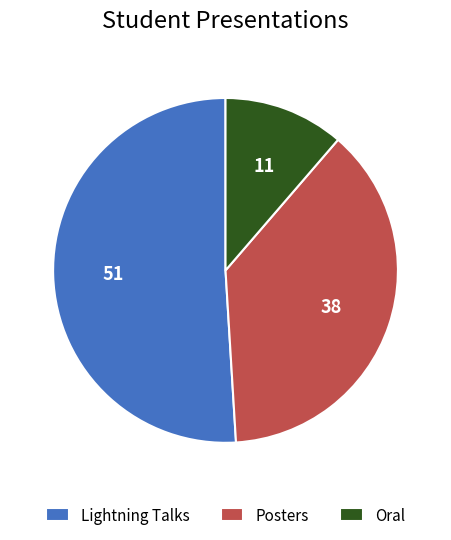

Rank the categories by value from highest to lowest.

Lightning Talks, Posters, Oral